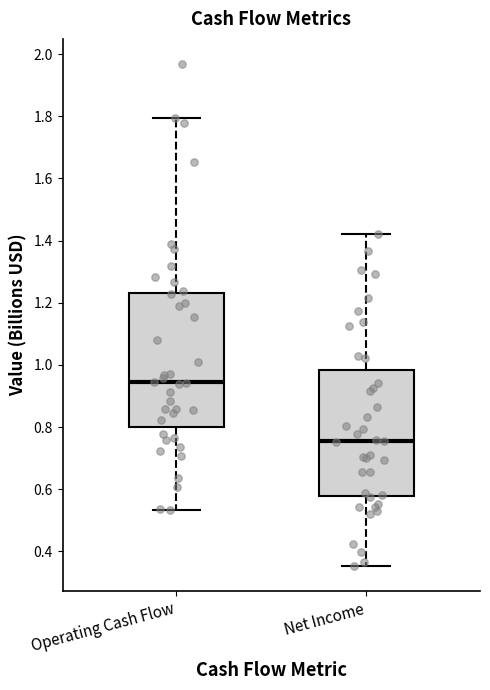

Reading left to right, read every box against the y-axis: the position of its median line, the range the box covers, and the ends of its whiskers. The values are not printed on the chart, so give them approximately, as read against the axis.

Operating Cash Flow: median 0.94, box 0.80 to 1.24, whiskers 0.54 to 1.80
Net Income: median 0.76, box 0.58 to 0.98, whiskers 0.36 to 1.42